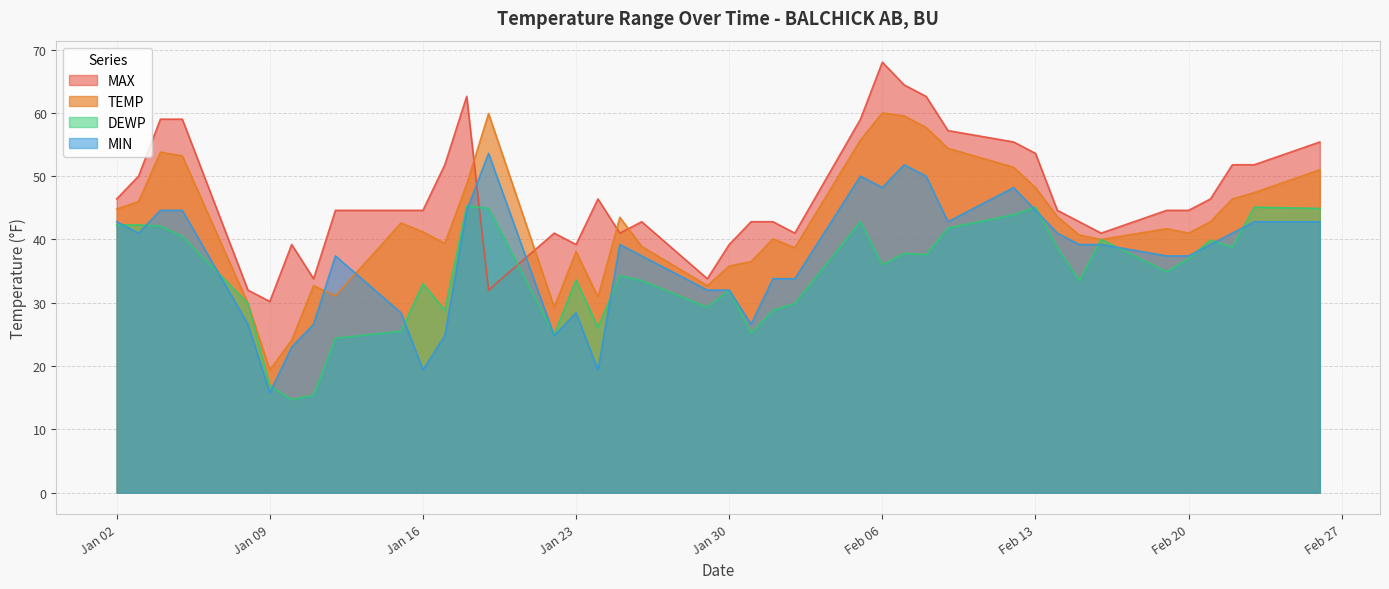

What is the highest value of the MIN series?

53.6